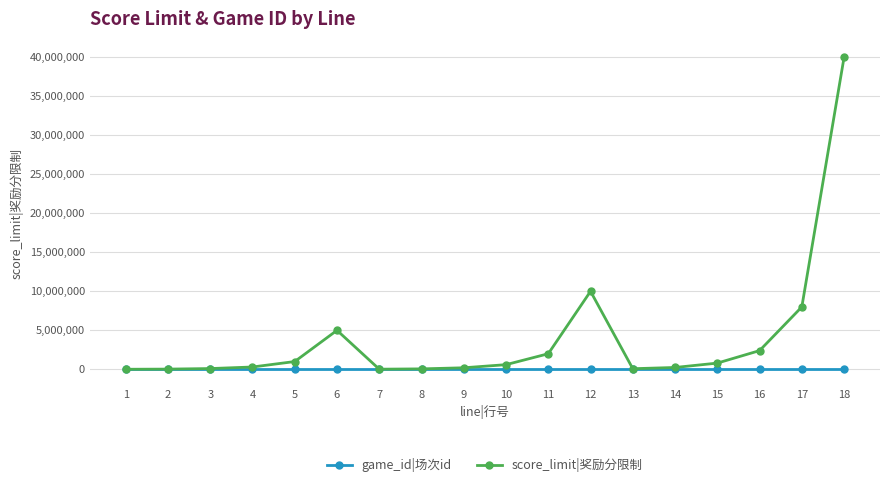

Rank the series by their average value, from highest to lowest.

score_limit|奖励分限制, game_id|场次id